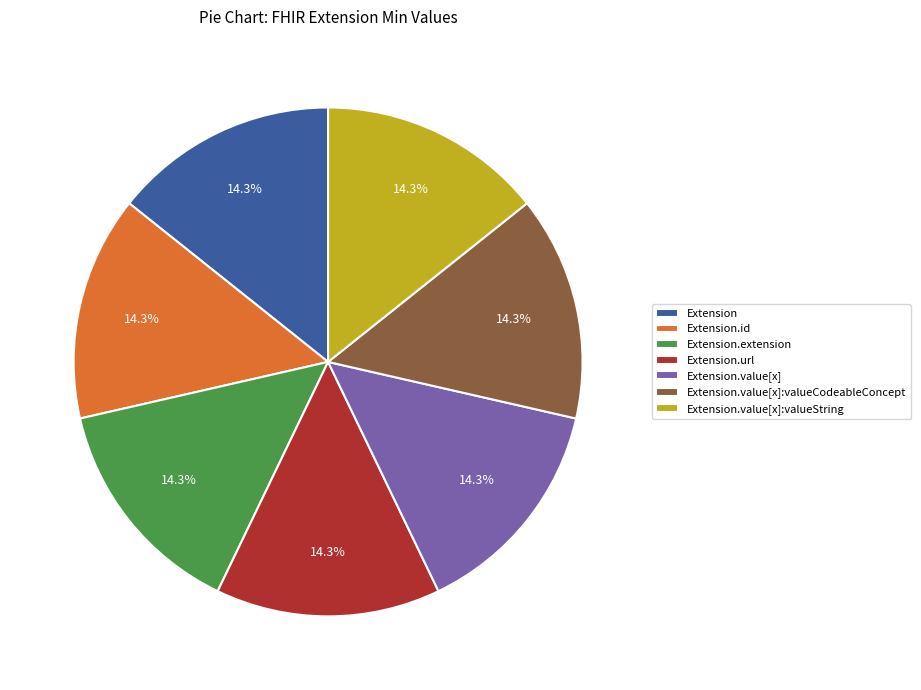

The Extension slice represents 1% of the pie. True or false?

False